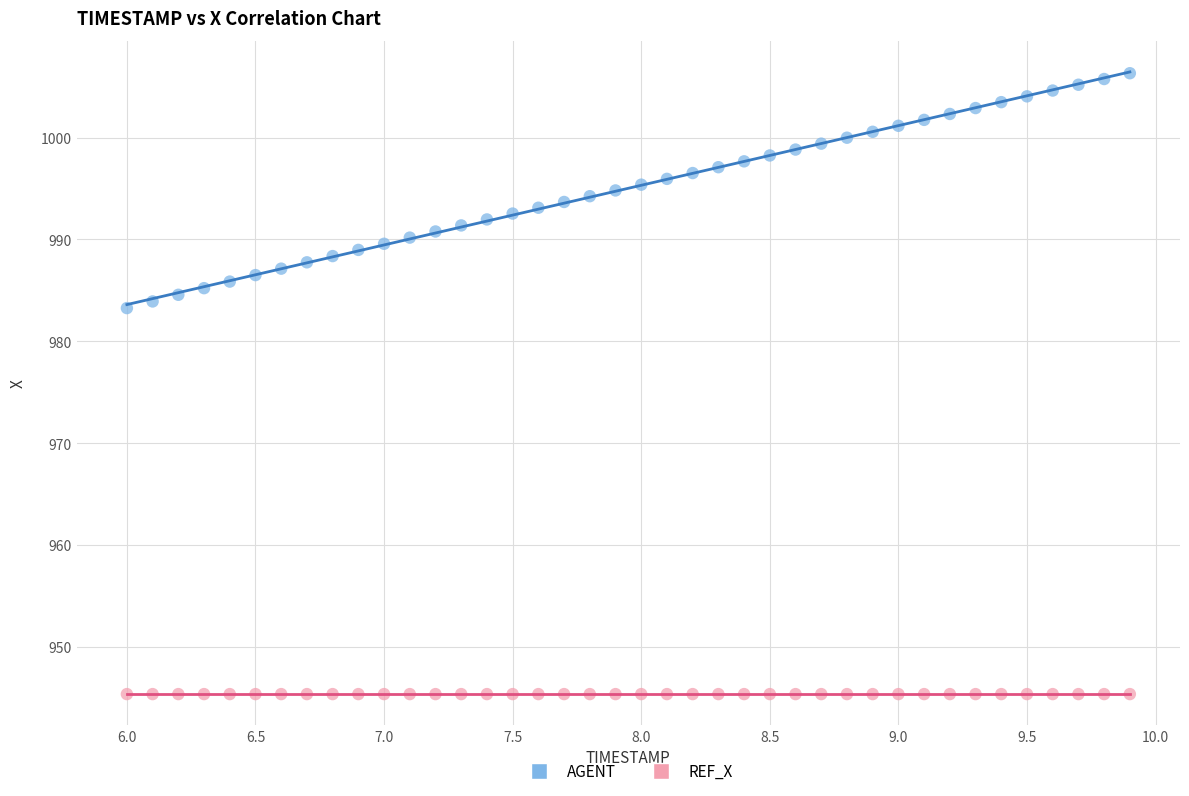

Which series reaches the maximum Y coordinate?

AGENT